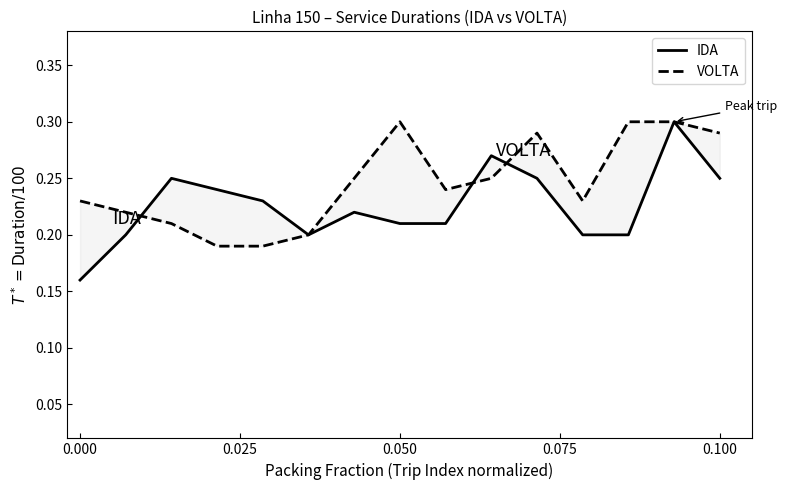

Which series has the largest total across all categories?

VOLTA